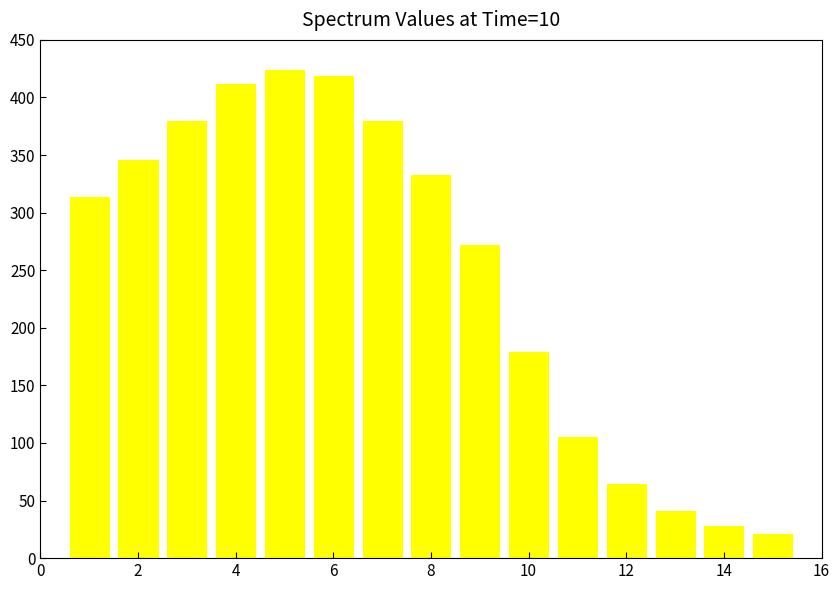

Reading left to right, list all the values displayed in this chart.

314	346	380	412	424	419	380	333	272	179	105	64	41	28	21